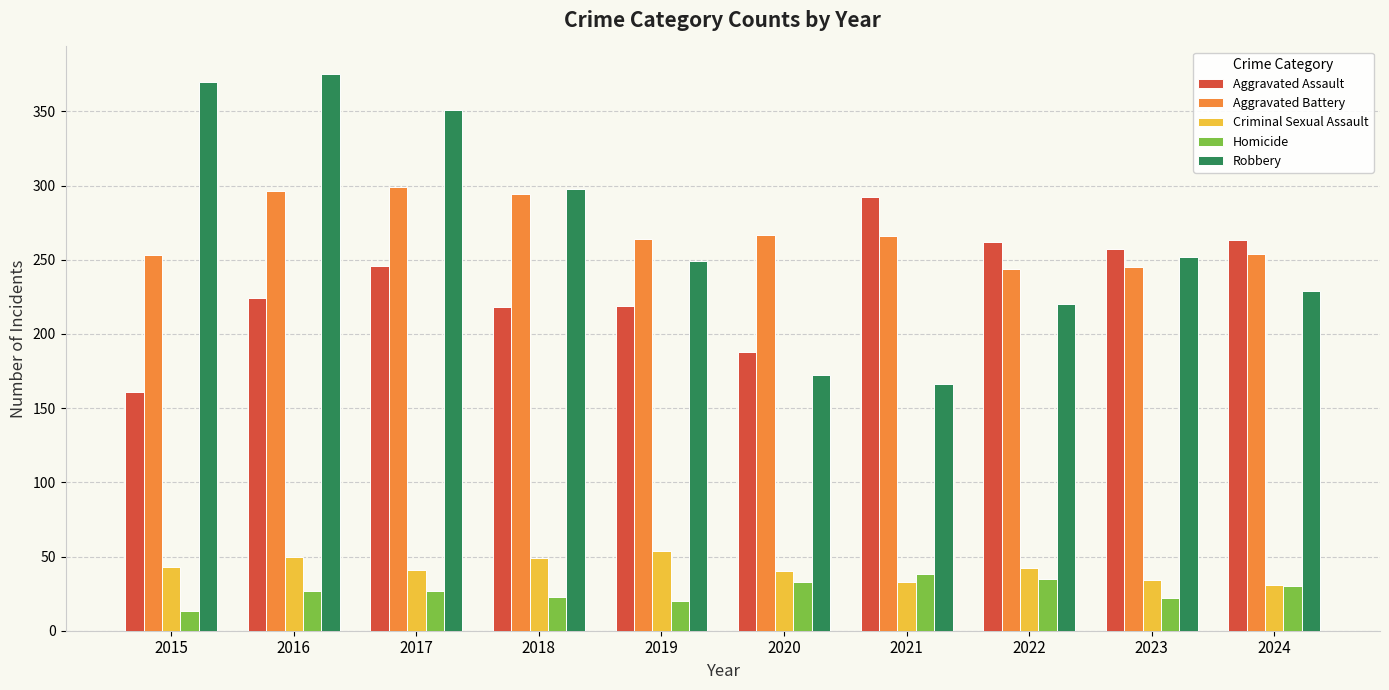

Are the bars grouped side by side (vs. stacked)?

Yes